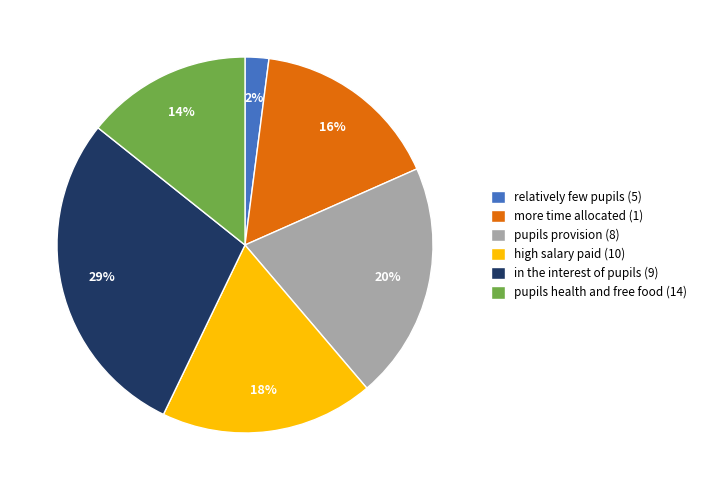

To the nearest percent, what percentage of the pie is relatively few pupils (5)?

2%